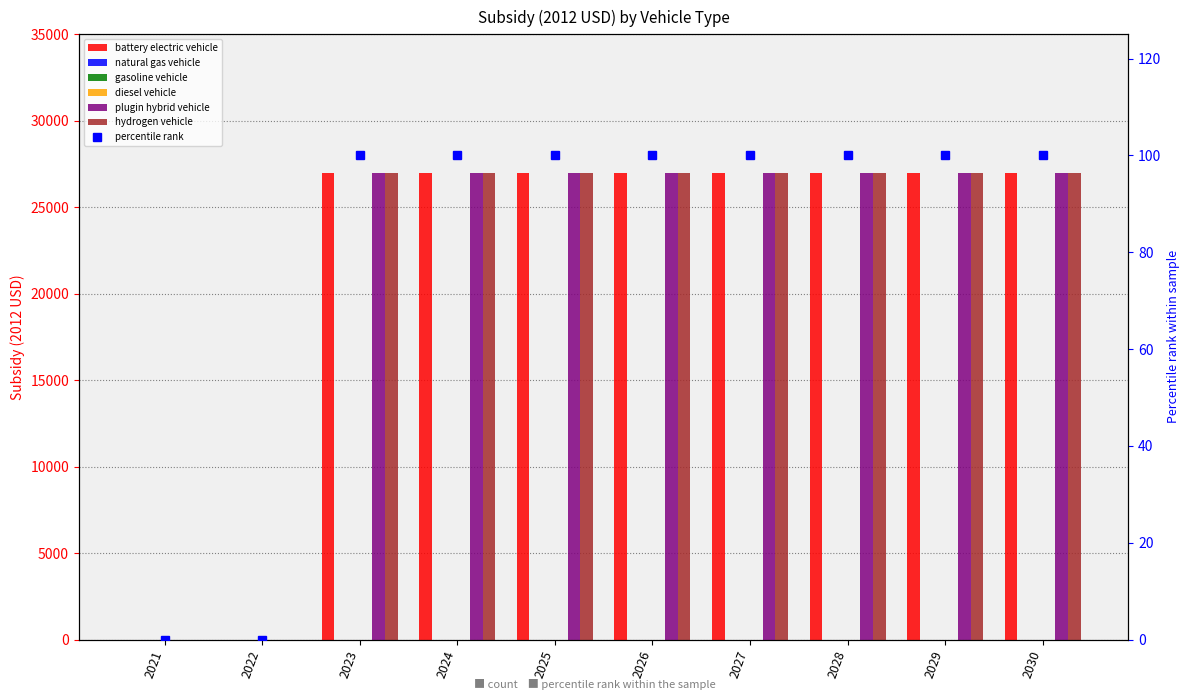

How many categories are shown in the chart?

10